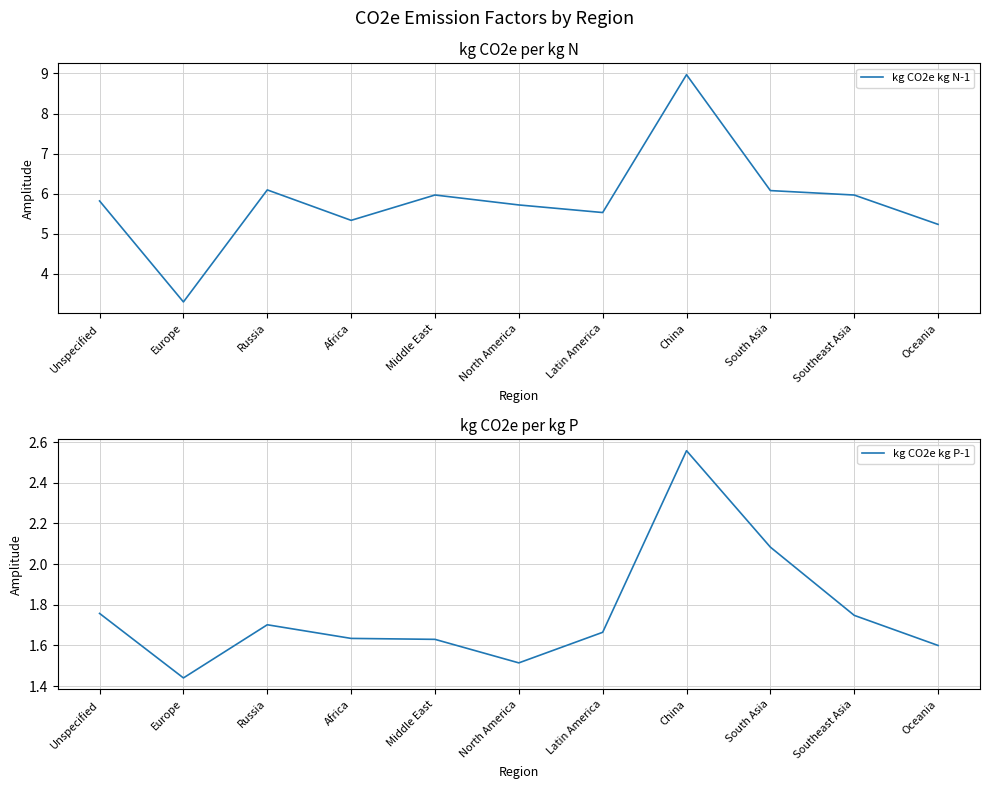

What is the label of the 6th point from the left?

North America